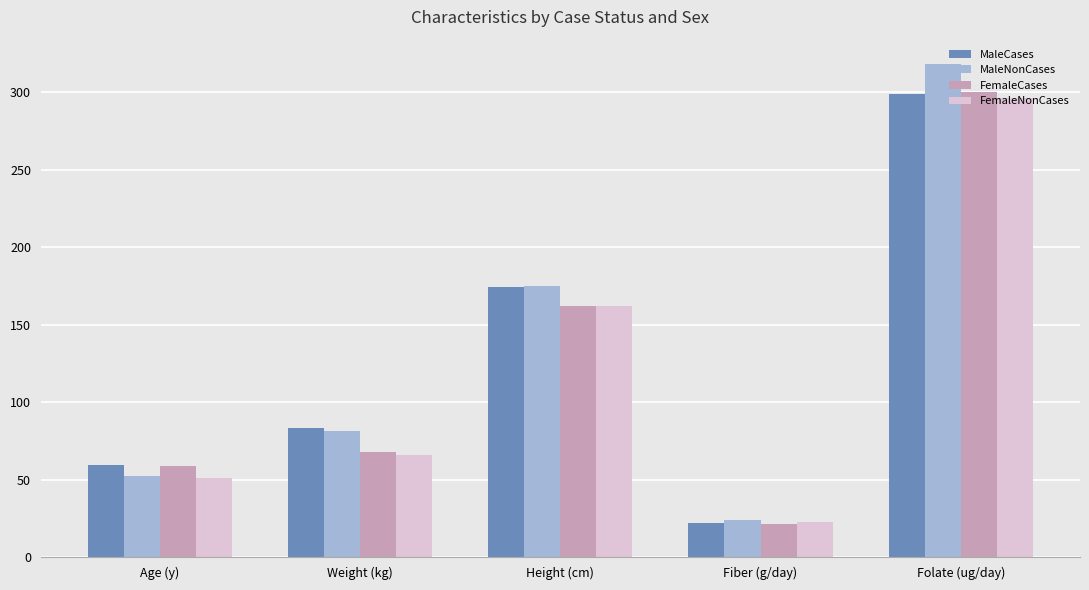

What is the value of the MaleCases bar at the 1st from the left?

59.6